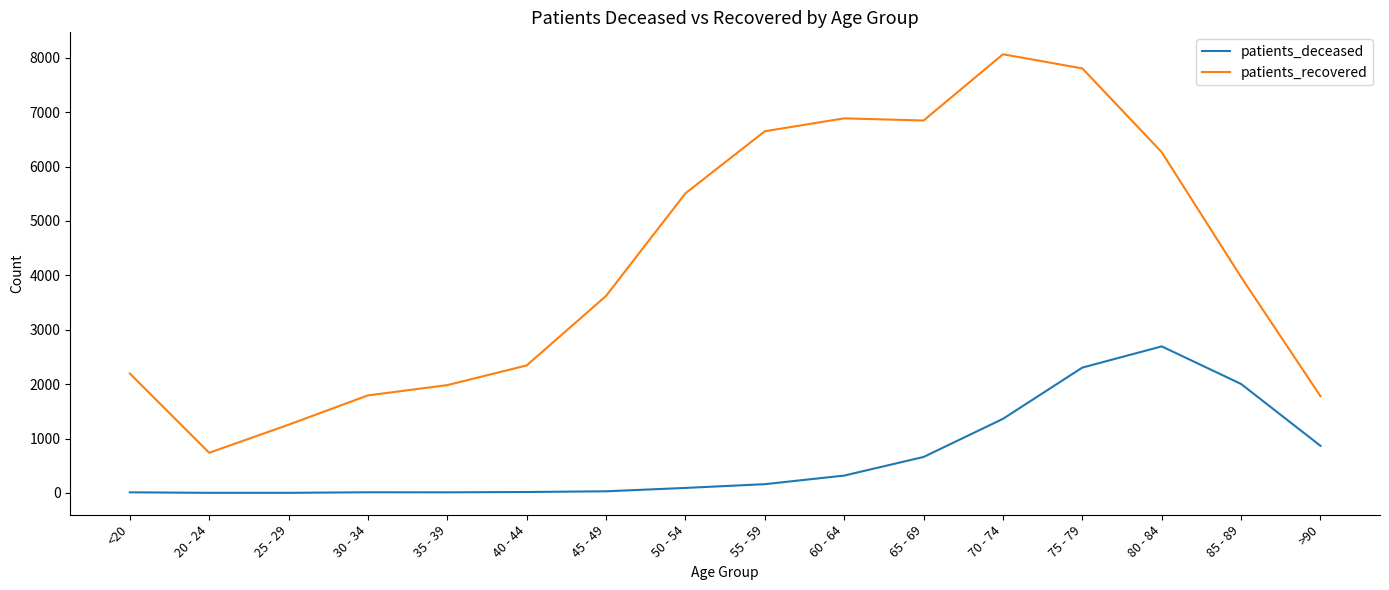

What are all the series names shown in the legend?

patients_deceased, patients_recovered